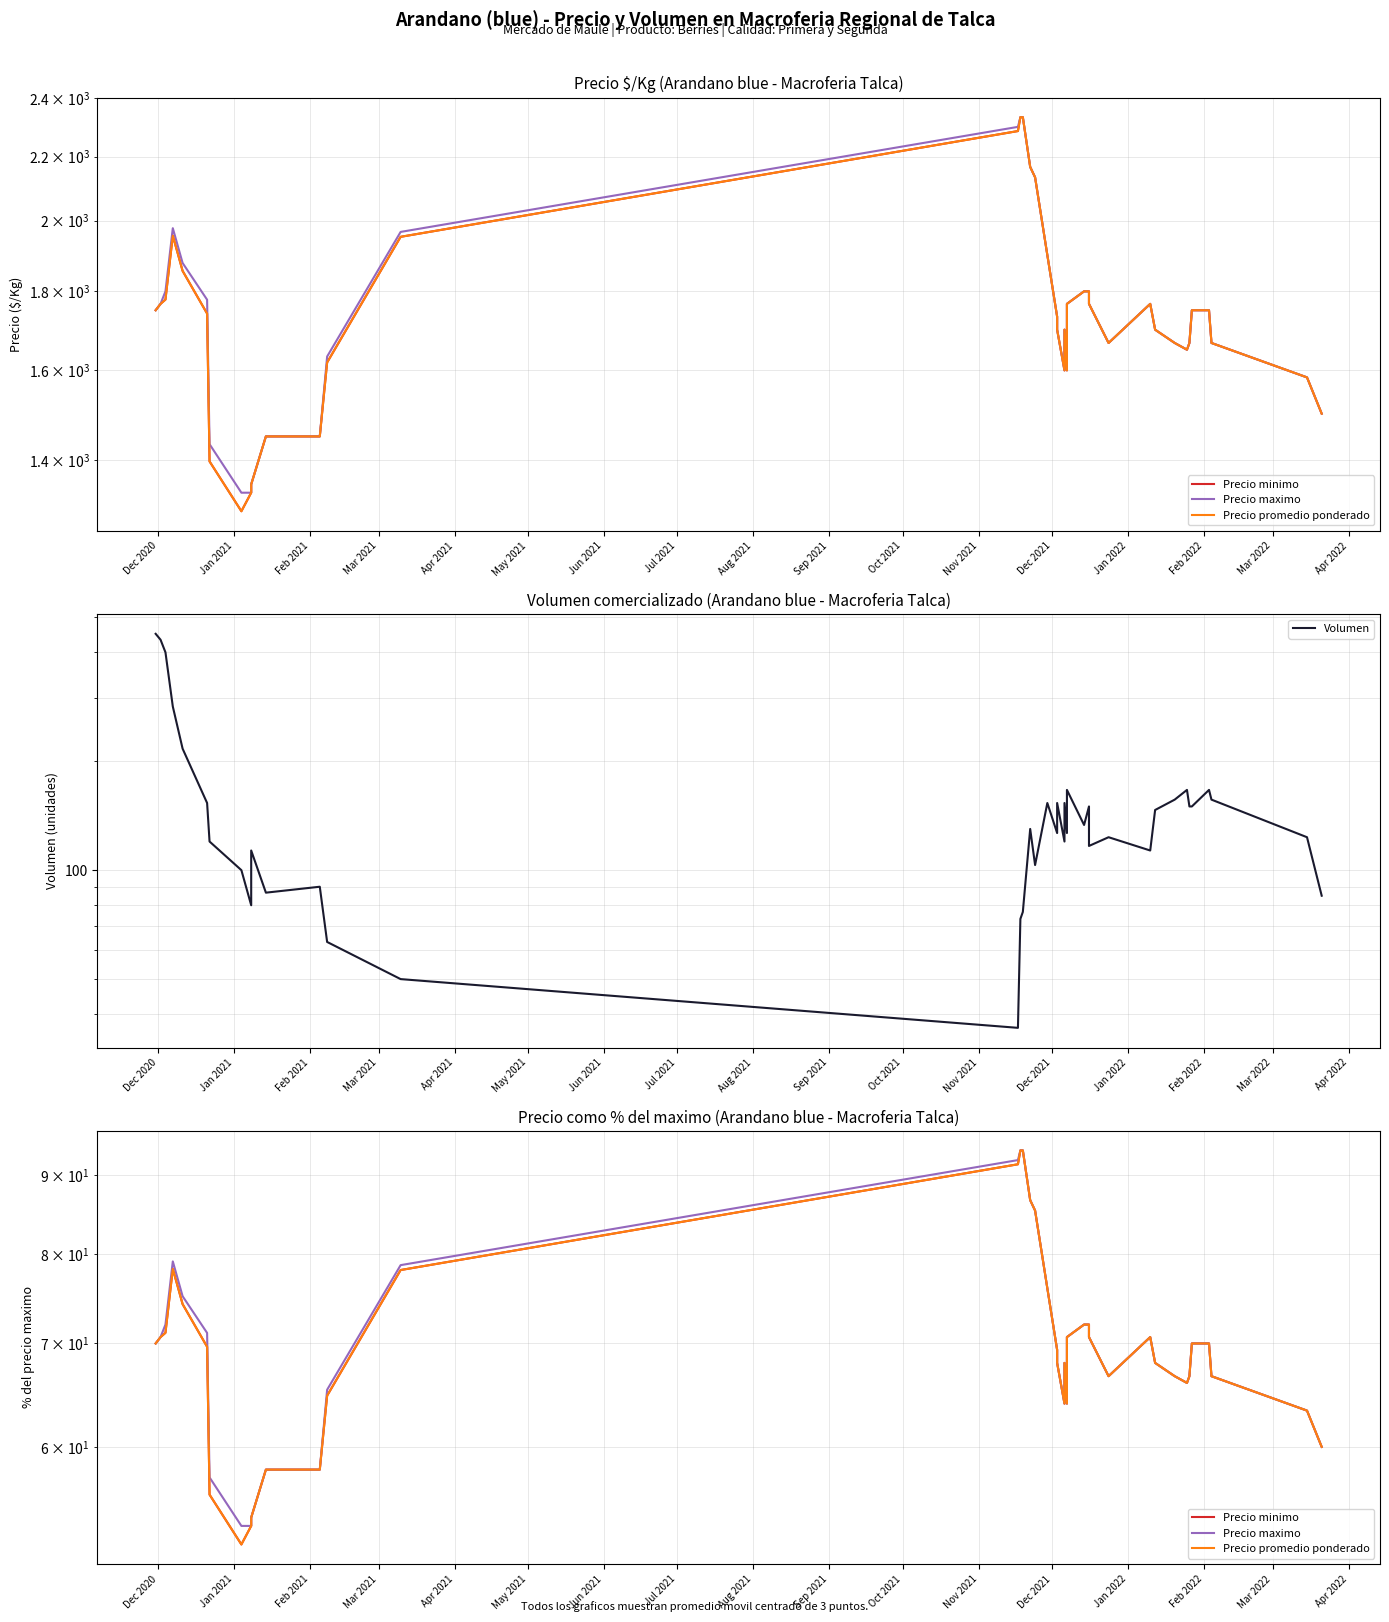

True or false: Precio promedio ponderado and Precio minimo intersect in this chart.

False